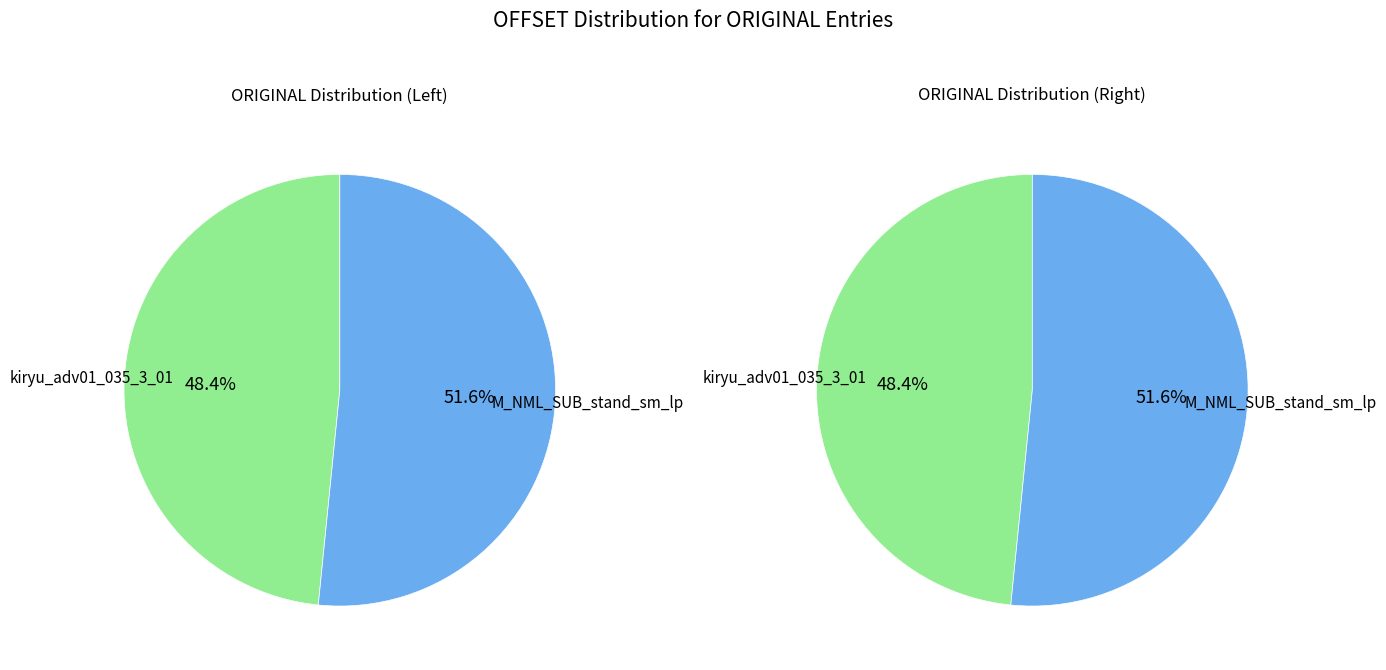

What is the smallest slice in the pie chart?

kiryu_adv01_035_3_01